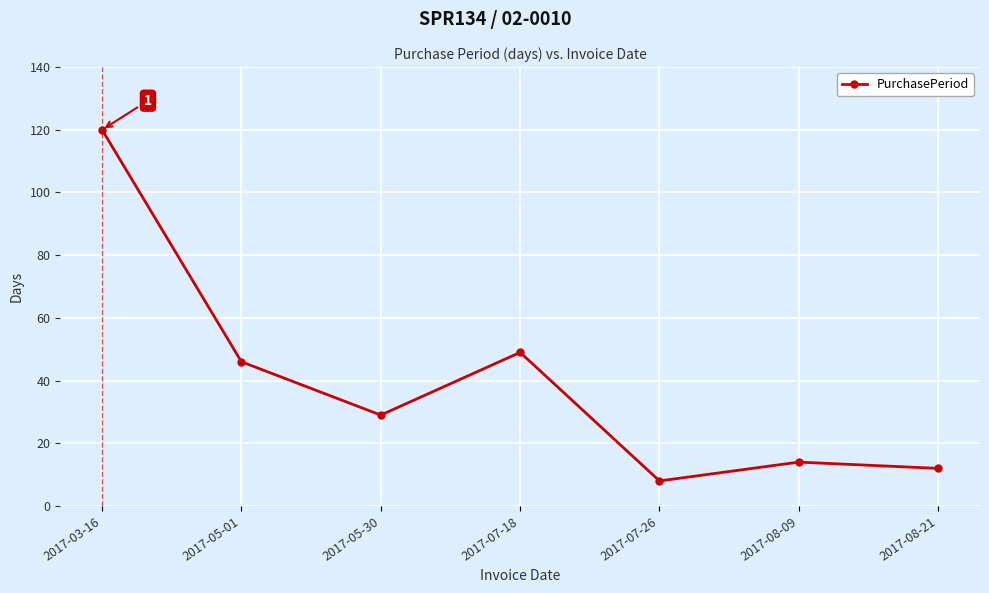

Where is the data nearest to the value 64?

2017-07-18